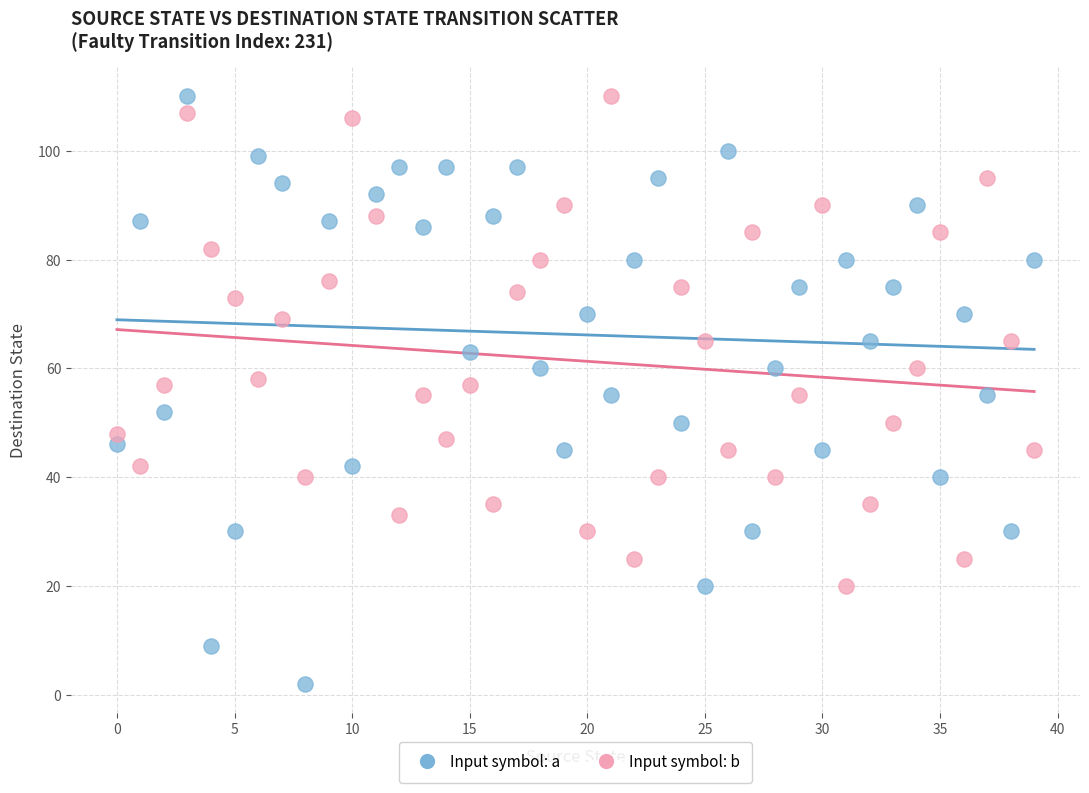

What are all the series names shown in the legend?

Input symbol: a, Input symbol: b